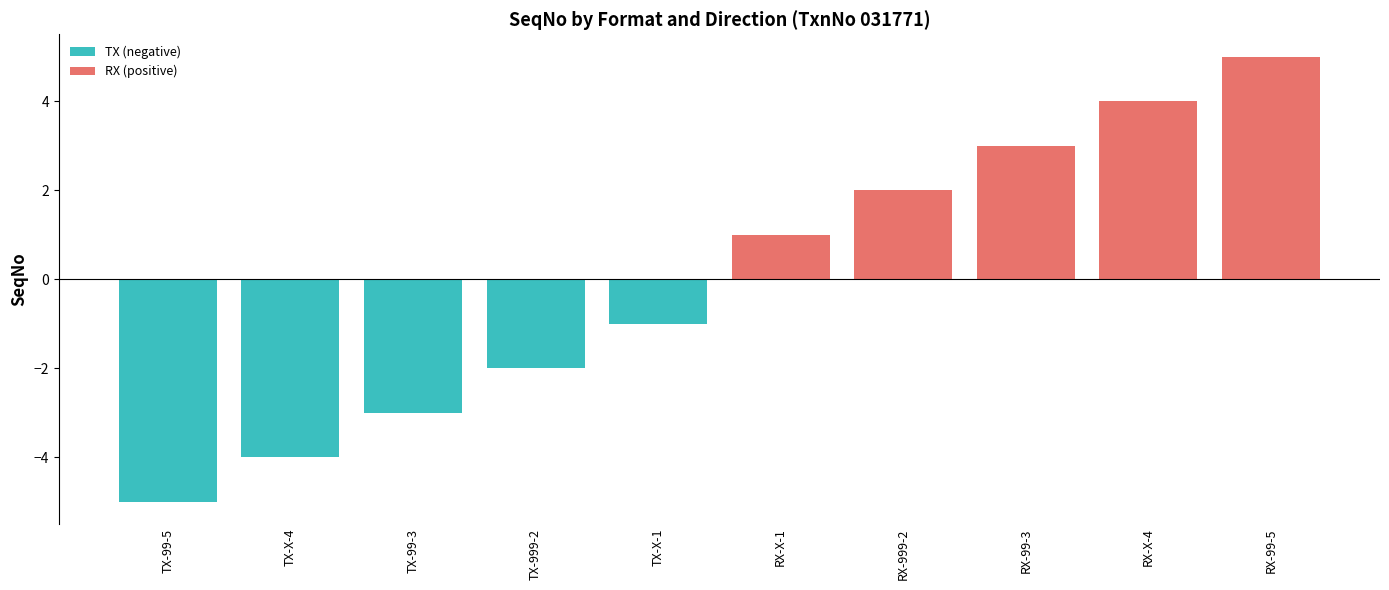

At TX-X-4, list the series in order from largest to smallest.

RX (positive), TX (negative)